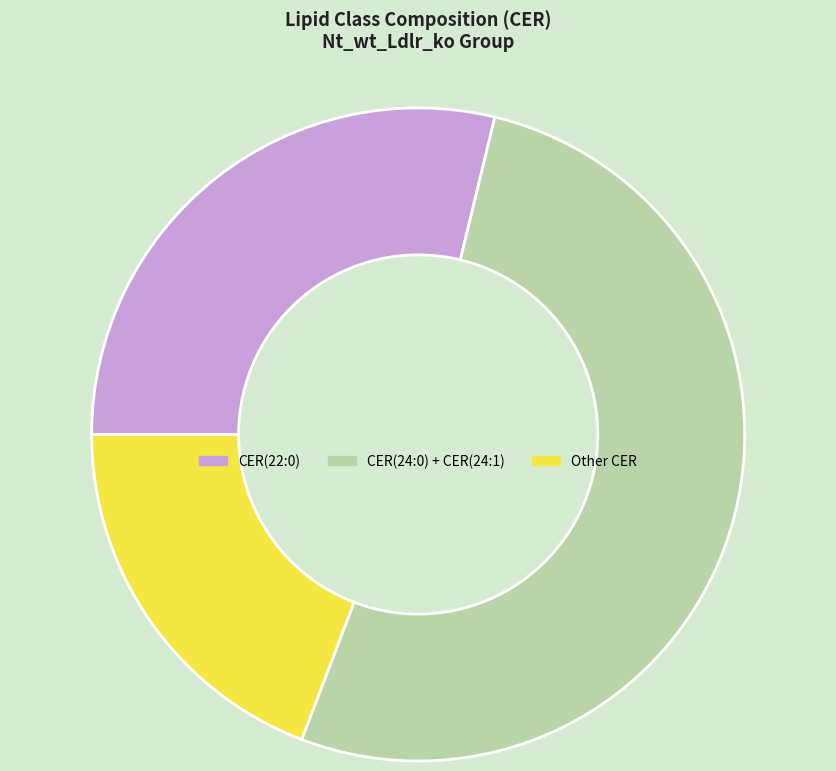

Is there any slice that represents more than half of the pie?

Yes